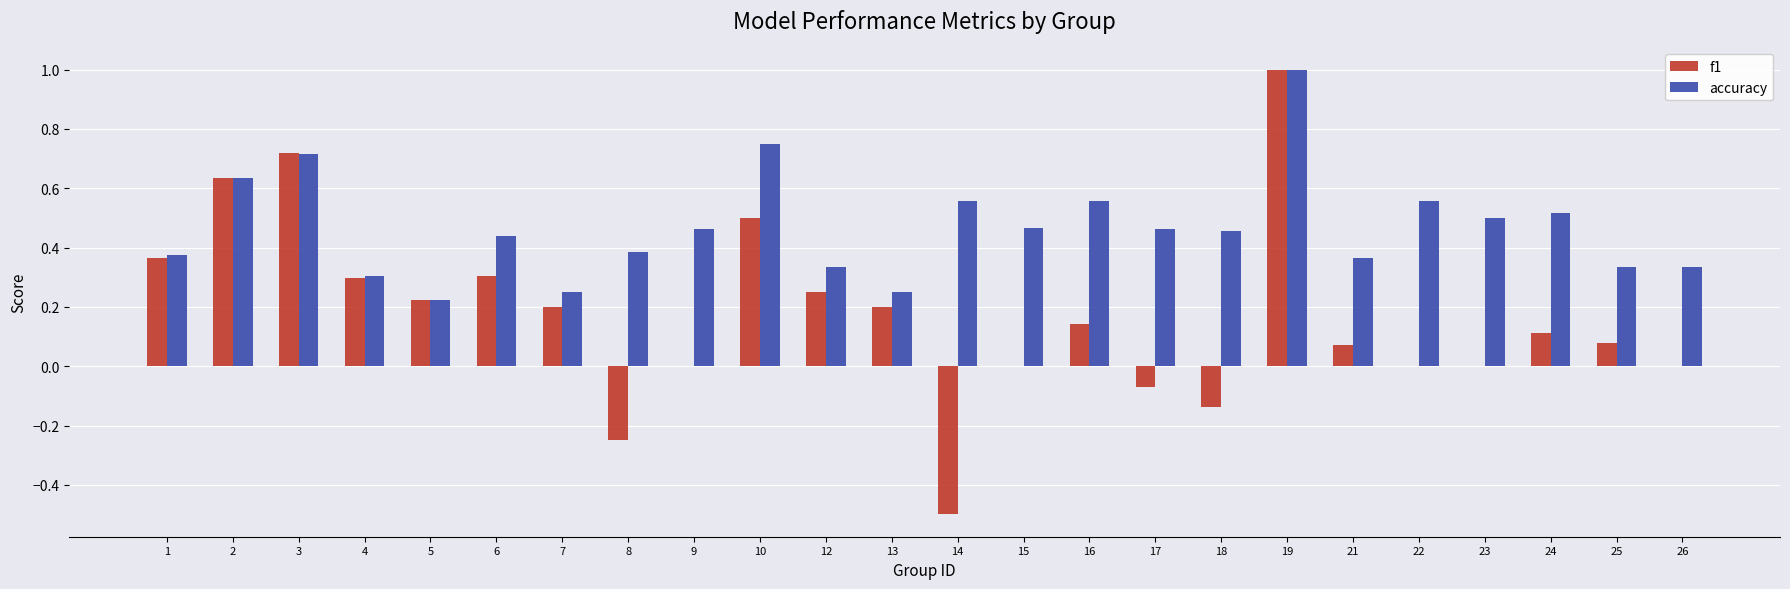

At which label does f1 first exceed 0?

1